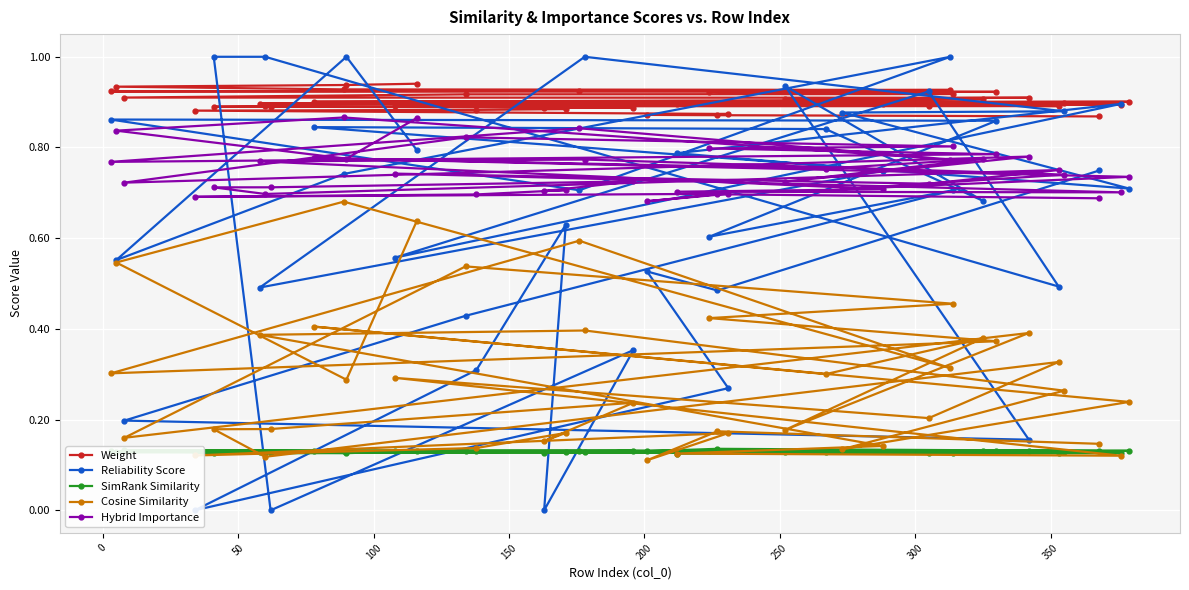

How many data points does each series have?

40